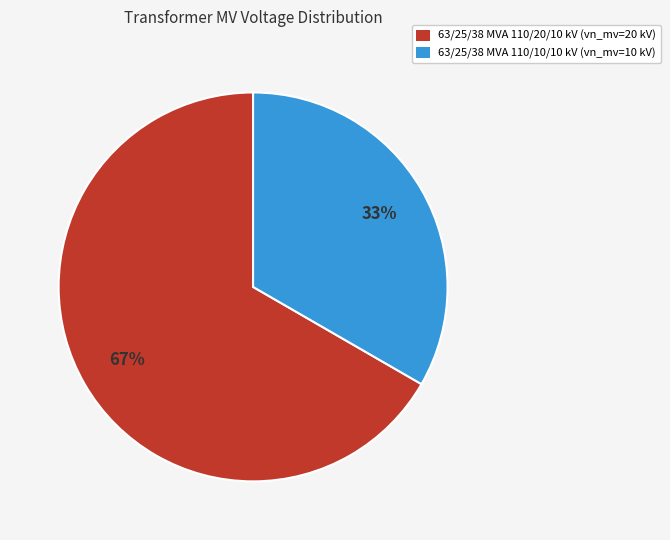

To the nearest percent, what is the average slice percentage?

50%